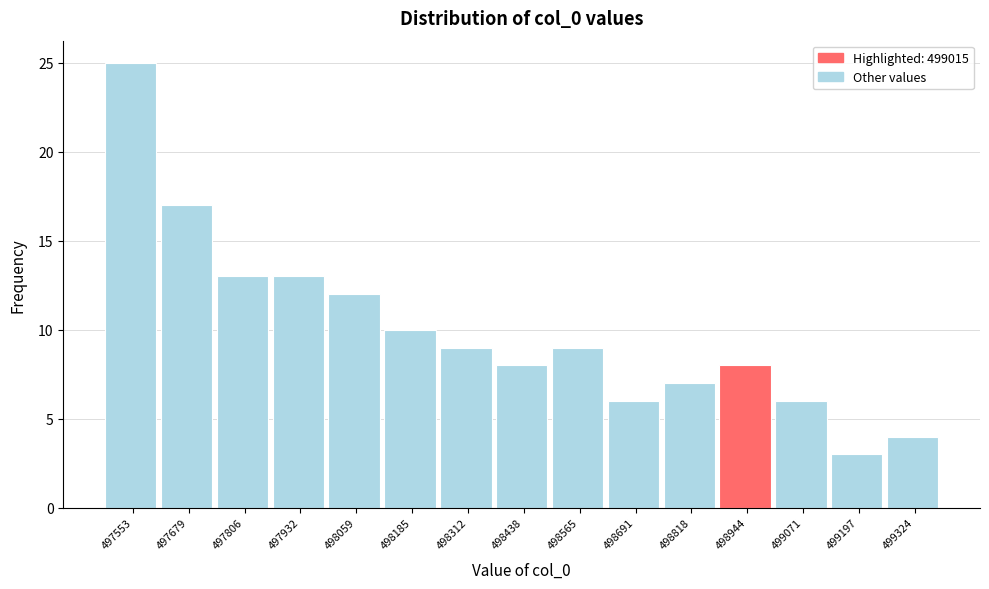

Reading left to right, list all the values displayed in this chart.

497553=25	497679=17	497806=13	497932=13	498059=12	498185=10	498312=9	498438=8	498565=9	498691=6	498818=7	498944=8	499071=6	499197=3	499324=4